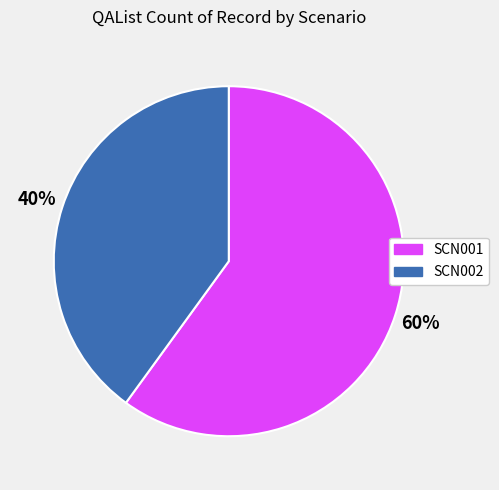

Count the number of slices in the pie.

2